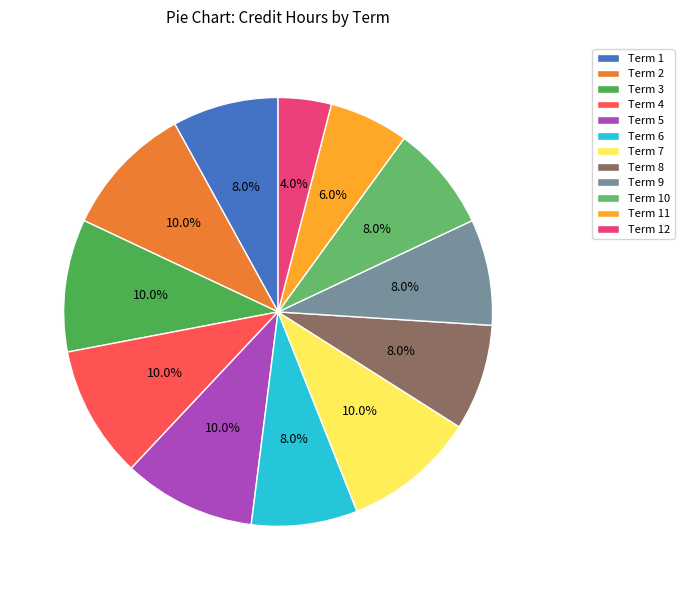

Is Term 6 the majority of the pie?

No